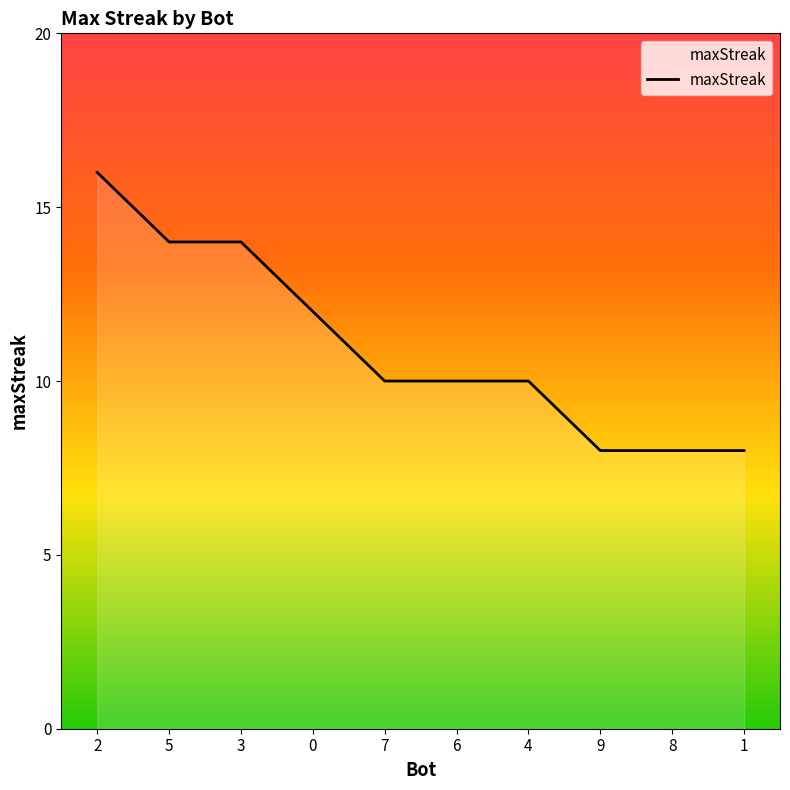

What position from the left is 3?

3